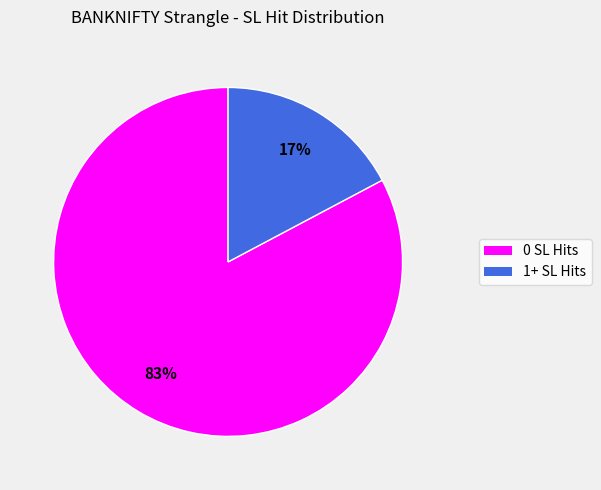

Which has a higher value, 1+ SL Hits or 0 SL Hits?

0 SL Hits